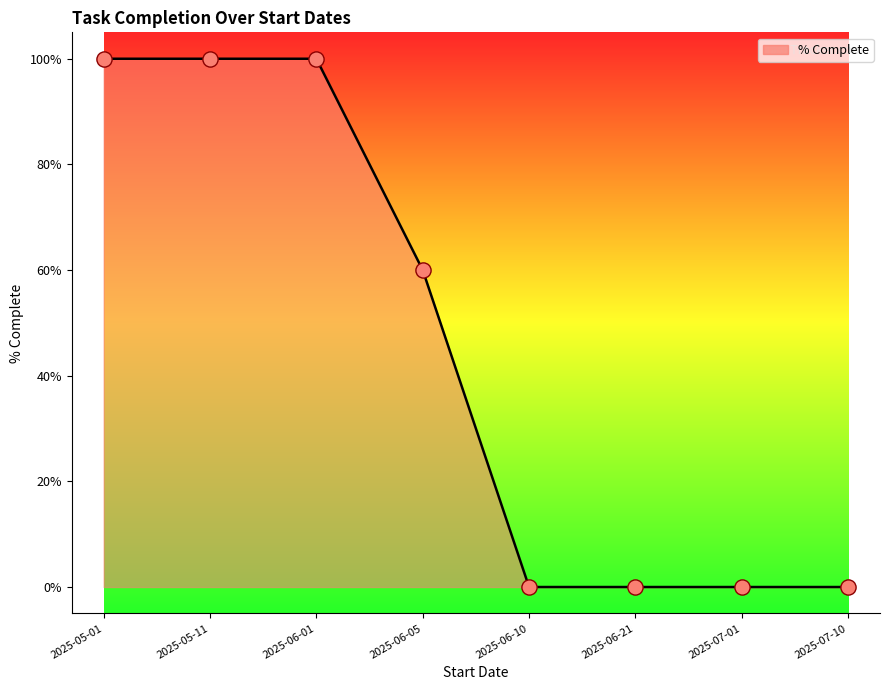

What is the change in value from 2025-06-05 to 2025-06-10?

-60